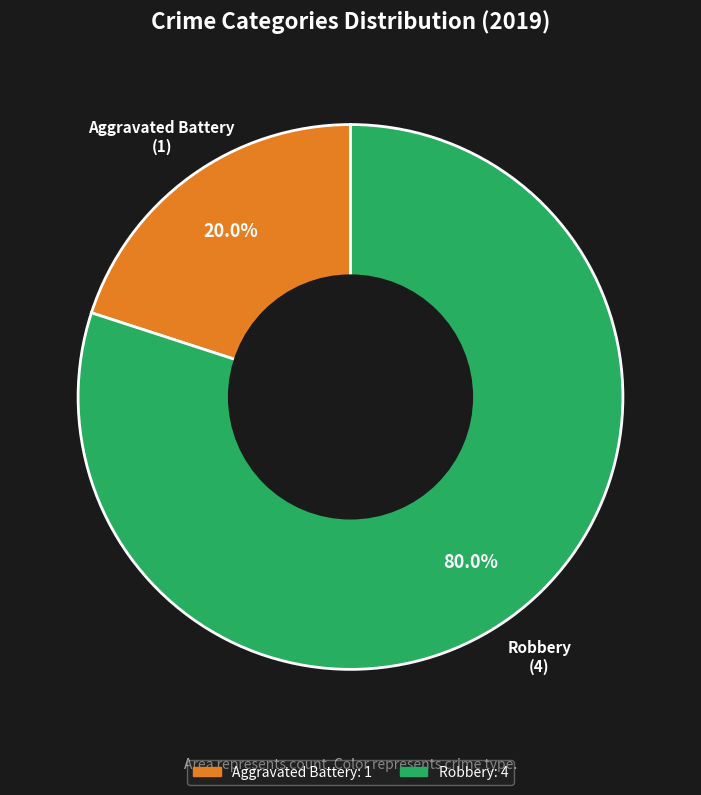

Is there a majority slice in this chart?

Yes